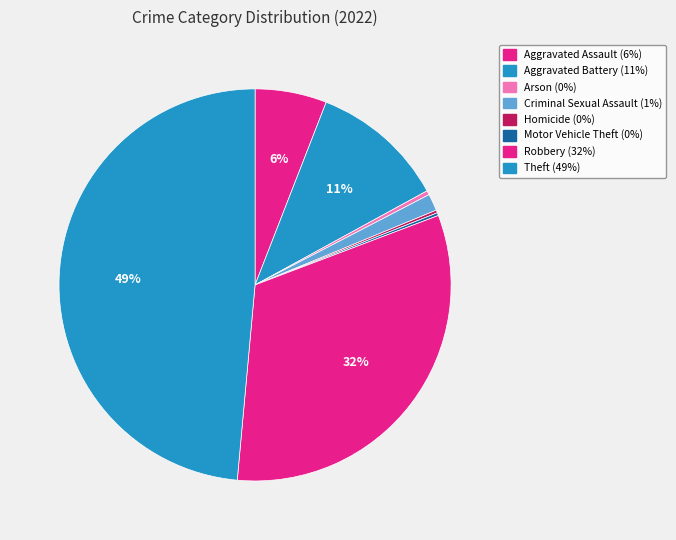

Count the number of slices in the pie.

8